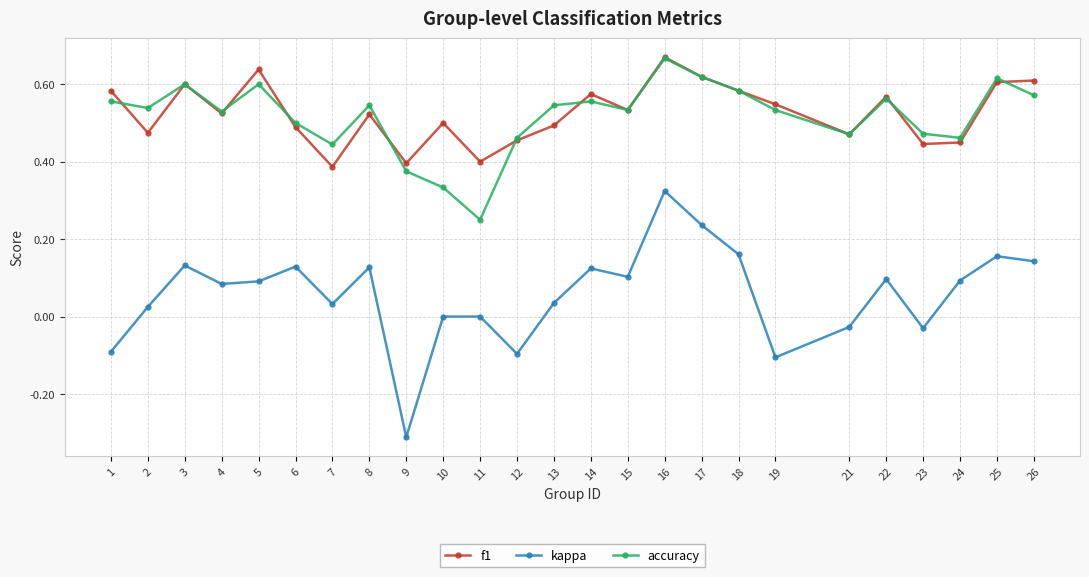

True or false: kappa and f1 cross at least once.

False